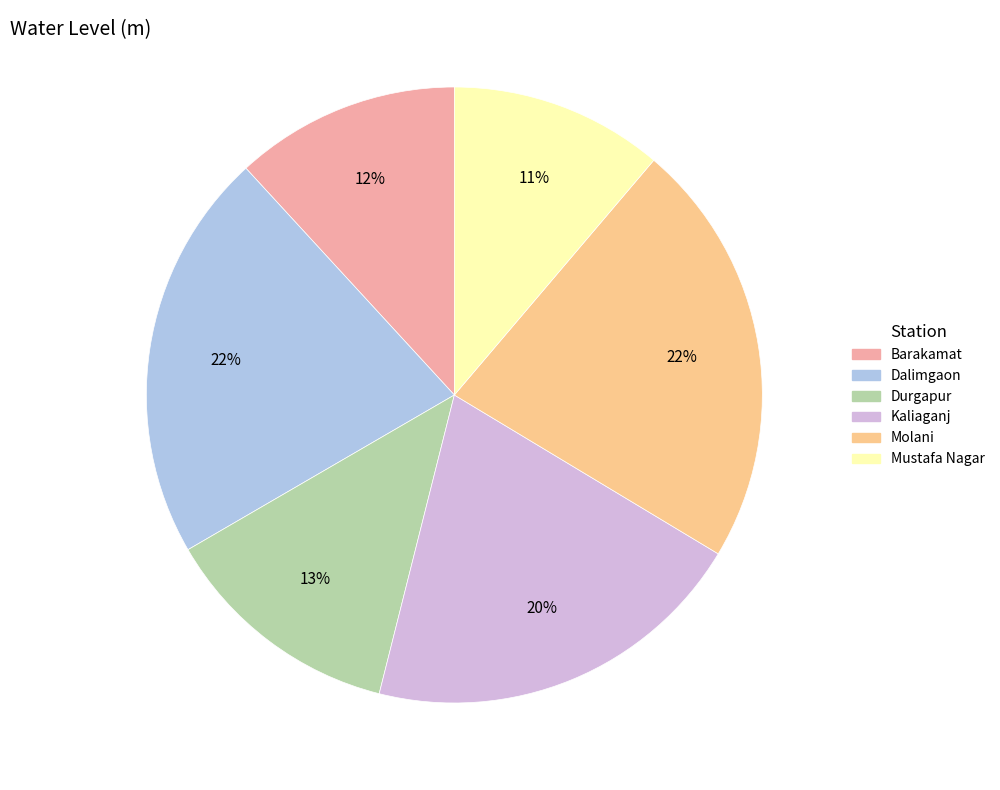

To the nearest percent, what is the difference between the largest and smallest slice percentages?

11%